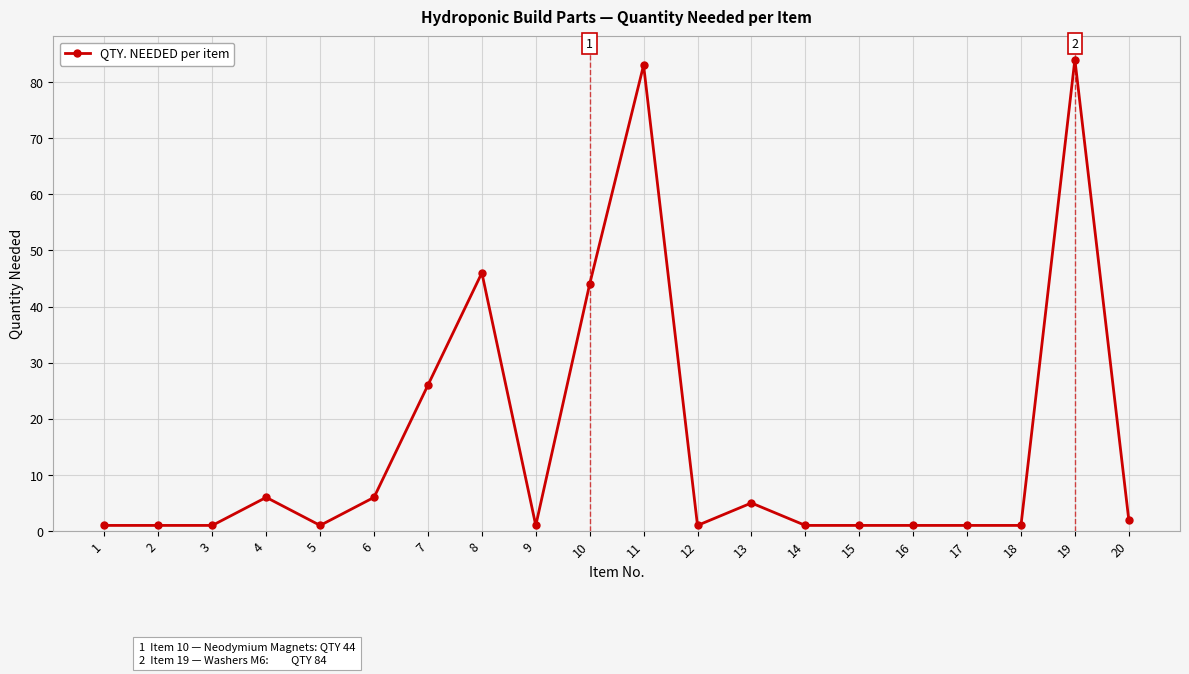

True or false: the data has more than 0 interior local peaks.

True